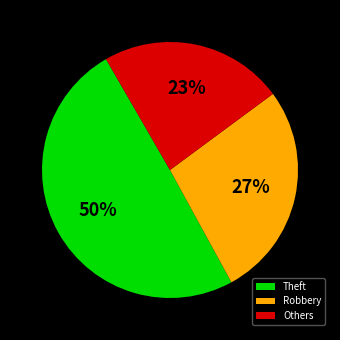

To the nearest percent, what is the average slice percentage?

33%